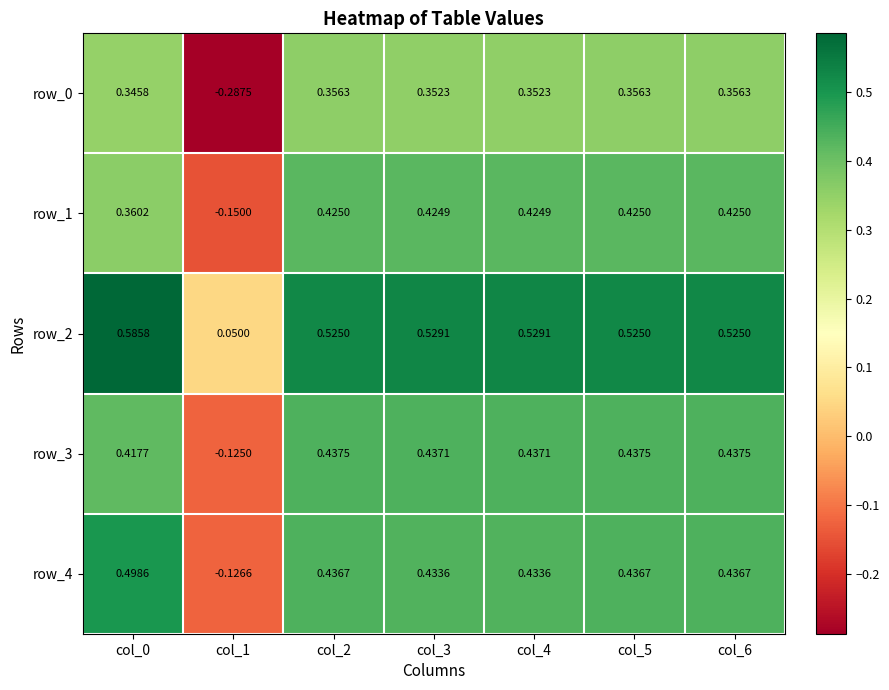

Between col_0 and col_1, which series saw the biggest shift?

row_0